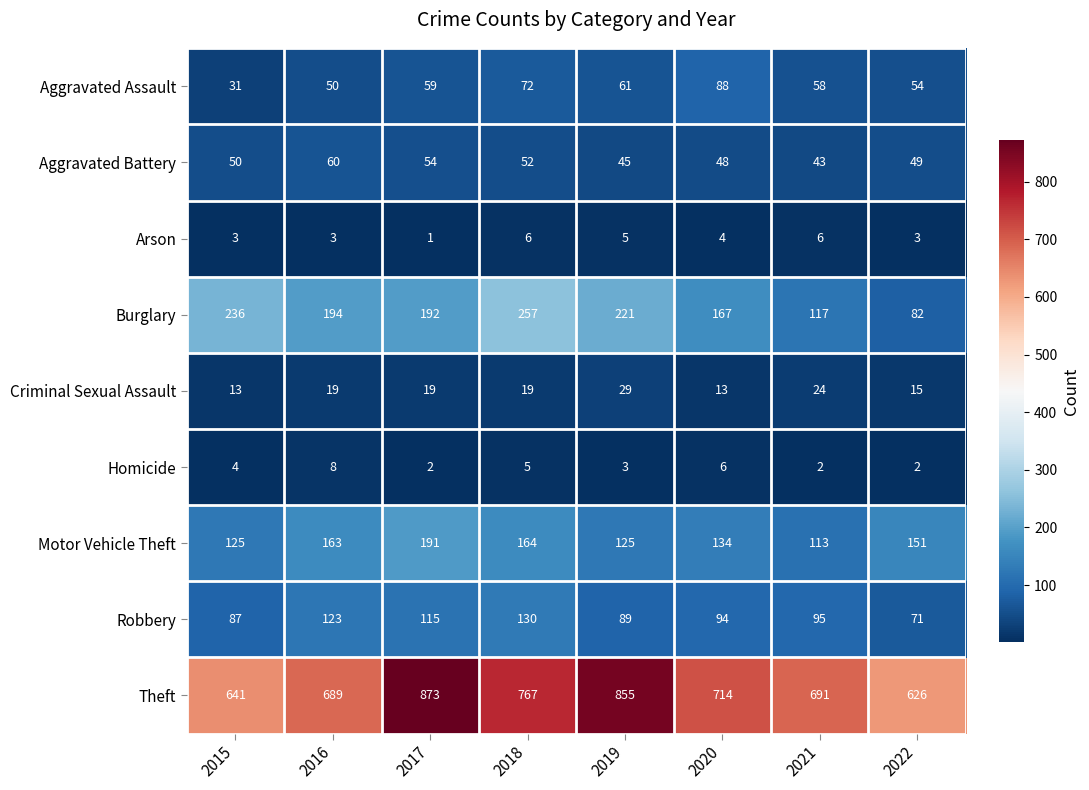

The Arson series shows 5 at 2022. True or false?

False